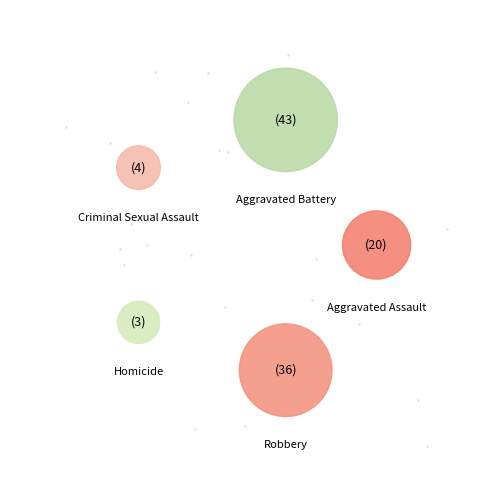

Rank the categories by value from lowest to highest.

Homicide, Criminal Sexual Assault, Aggravated Assault, Robbery, Aggravated Battery